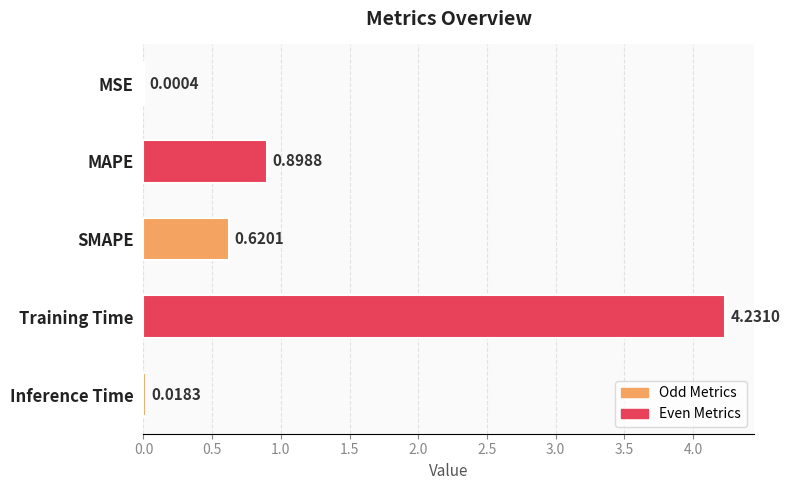

Are the bars horizontal?

Yes